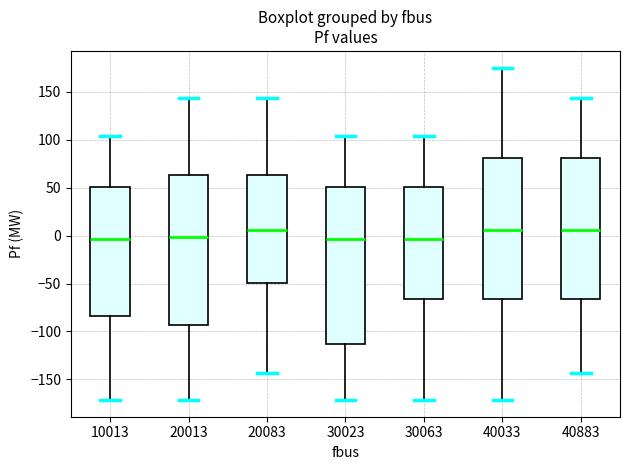

Reading left to right, read every box against the y-axis: the position of its median line, the range the box covers, and the ends of its whiskers. The values are not printed on the chart, so give them approximately, as read against the axis.

10013: median -5, box -85 to 50, whiskers -170 to 105
20013: median 0, box -95 to 65, whiskers -170 to 145
20083: median 5, box -50 to 65, whiskers -145 to 145
30023: median -5, box -115 to 50, whiskers -170 to 105
30063: median -5, box -65 to 50, whiskers -170 to 105
40033: median 5, box -65 to 80, whiskers -170 to 175
40883: median 5, box -65 to 80, whiskers -145 to 145